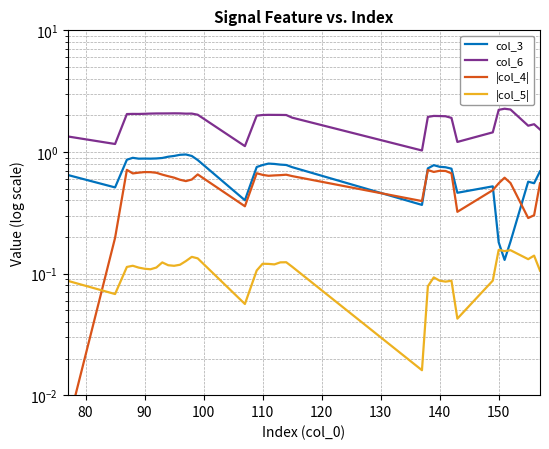

Reading left to right, what are all the values shown in this chart?

col_3: 0.6	0.5	0.9	0.9	0.9	0.9	0.9	0.9	0.9	0.9	0.9	0.9	1.0	0.9	0.9	0.4	0.8	0.8	0.8	0.8	0.8	0.8	0.7	0.4	0.7	0.8	0.8	0.7	0.7	0.5	0.5	0.2	0.1	0.2	0.6	0.6	0.7
col_6: 1.3	1.2	2.0	2.1	2.1	2.1	2.1	2.1	2.1	2.1	2.1	2.1	2.1	2.1	2.0	1.1	2.0	2.0	2.0	2.0	2.0	2.0	1.9	1.0	1.9	2.0	2.0	2.0	1.9	1.2	1.4	2.2	2.3	2.2	1.6	1.7	1.5
|col_4|: 0.0	0.2	0.7	0.7	0.7	0.7	0.7	0.7	0.7	0.6	0.6	0.6	0.6	0.6	0.7	0.4	0.7	0.6	0.6	0.6	0.6	0.6	0.6	0.4	0.7	0.7	0.7	0.7	0.7	0.3	0.5	0.6	0.6	0.6	0.3	0.3	0.6
|col_5|: 0.1	0.1	0.1	0.1	0.1	0.1	0.1	0.1	0.1	0.1	0.1	0.1	0.1	0.1	0.1	0.1	0.1	0.1	0.1	0.1	0.1	0.1	0.1	0.0	0.1	0.1	0.1	0.1	0.1	0.0	0.1	0.2	0.2	0.2	0.1	0.1	0.1